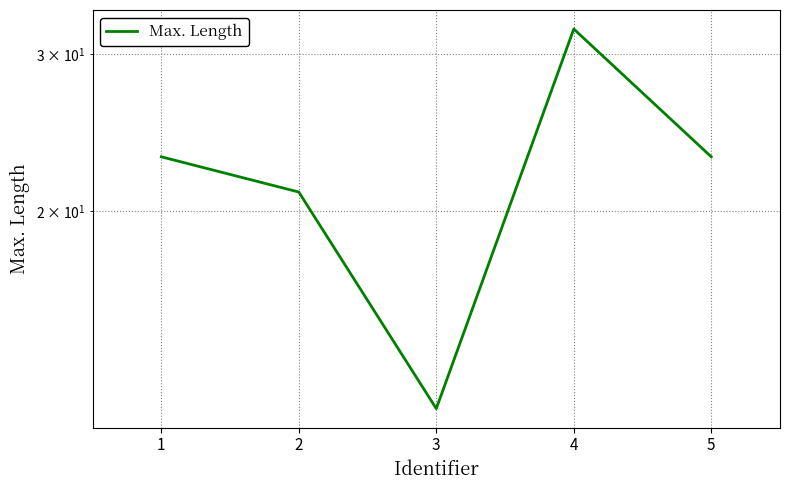

Rank the categories by value from lowest to highest.

3, 2, 1, 5, 4